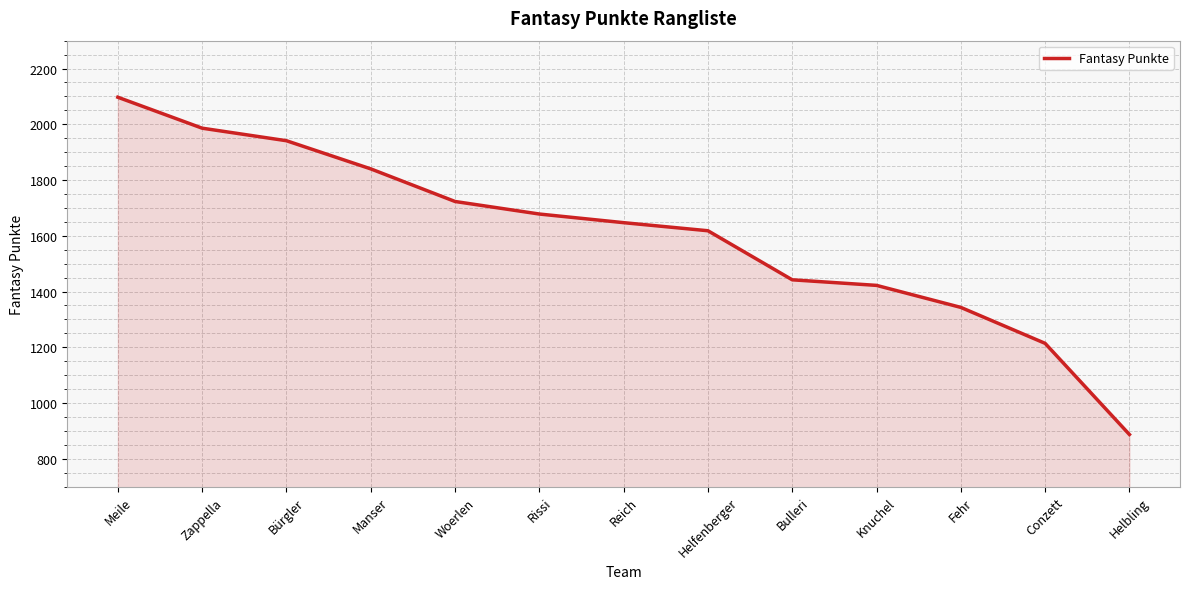

Rank the categories by value from highest to lowest.

Meile, Zappella, Bürgler, Manser, Woerlen, Rissi, Reich, Helfenberger, Bulleri, Knuchel, Fehr, Conzett, Helbling